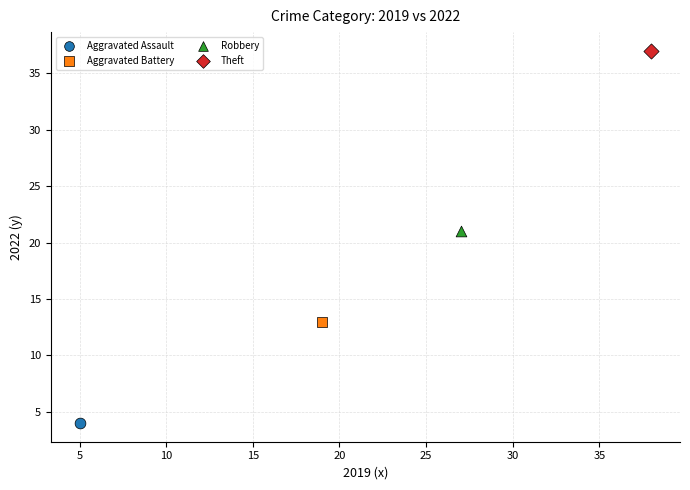

What are all the series names shown in the legend?

Aggravated Assault, Aggravated Battery, Robbery, Theft